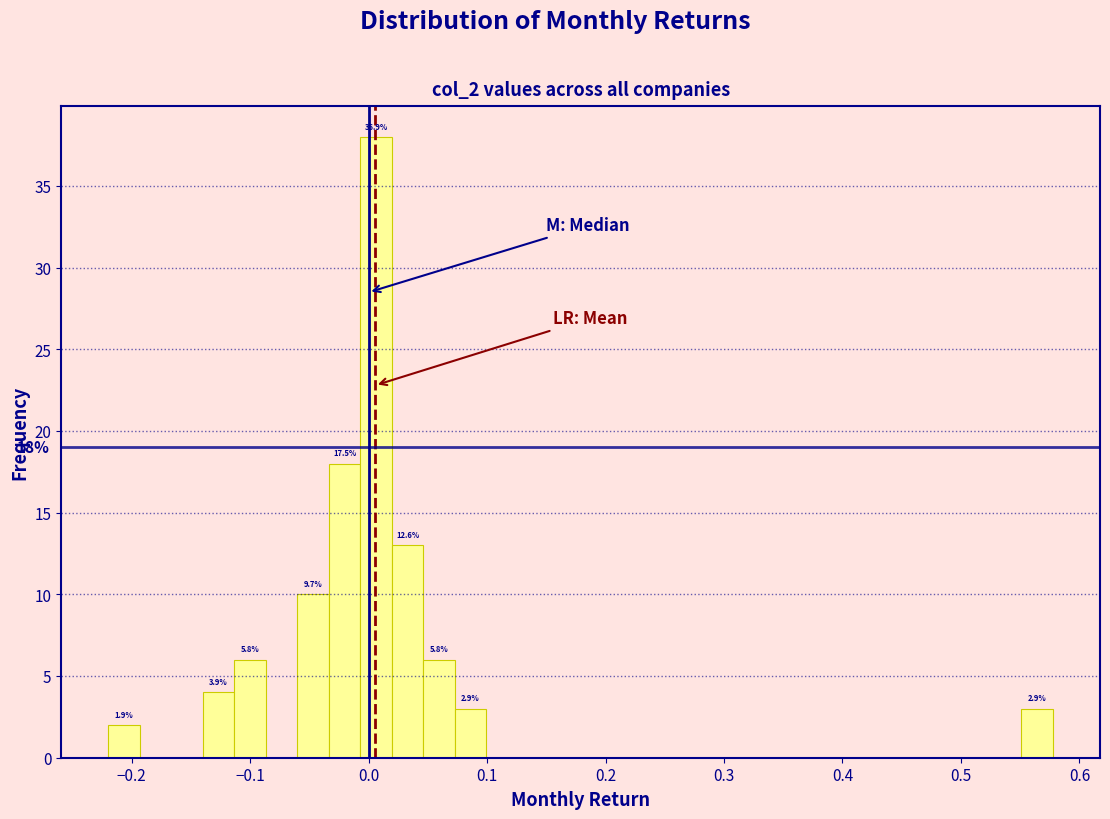

Read against the x-axis, roughly where is the centre of the tallest bar?

0.01